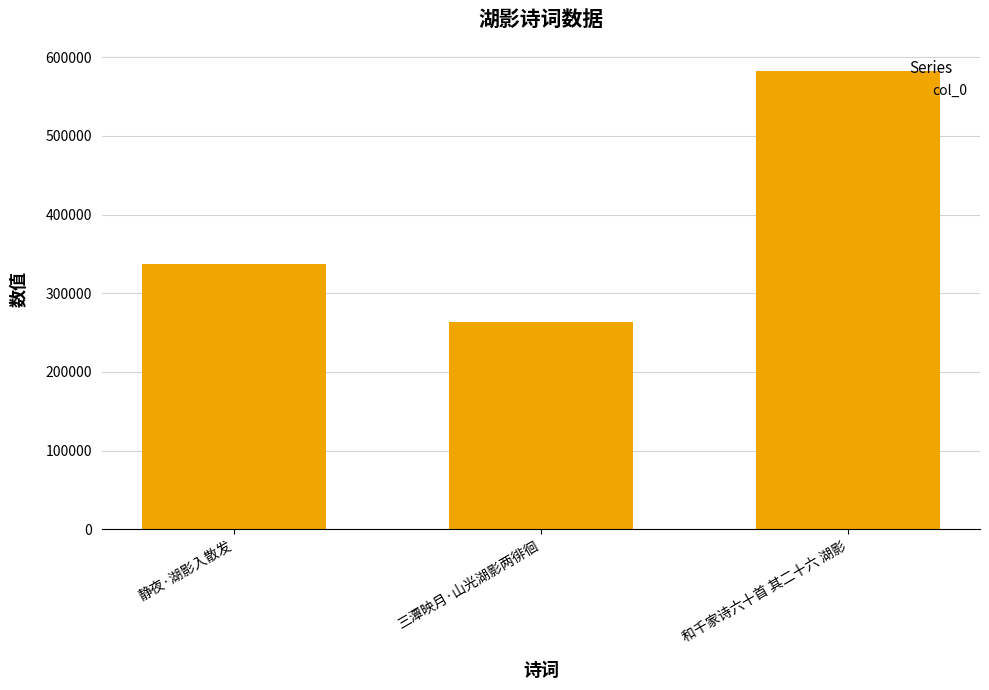

Are the bars grouped side by side (vs. stacked)?

No